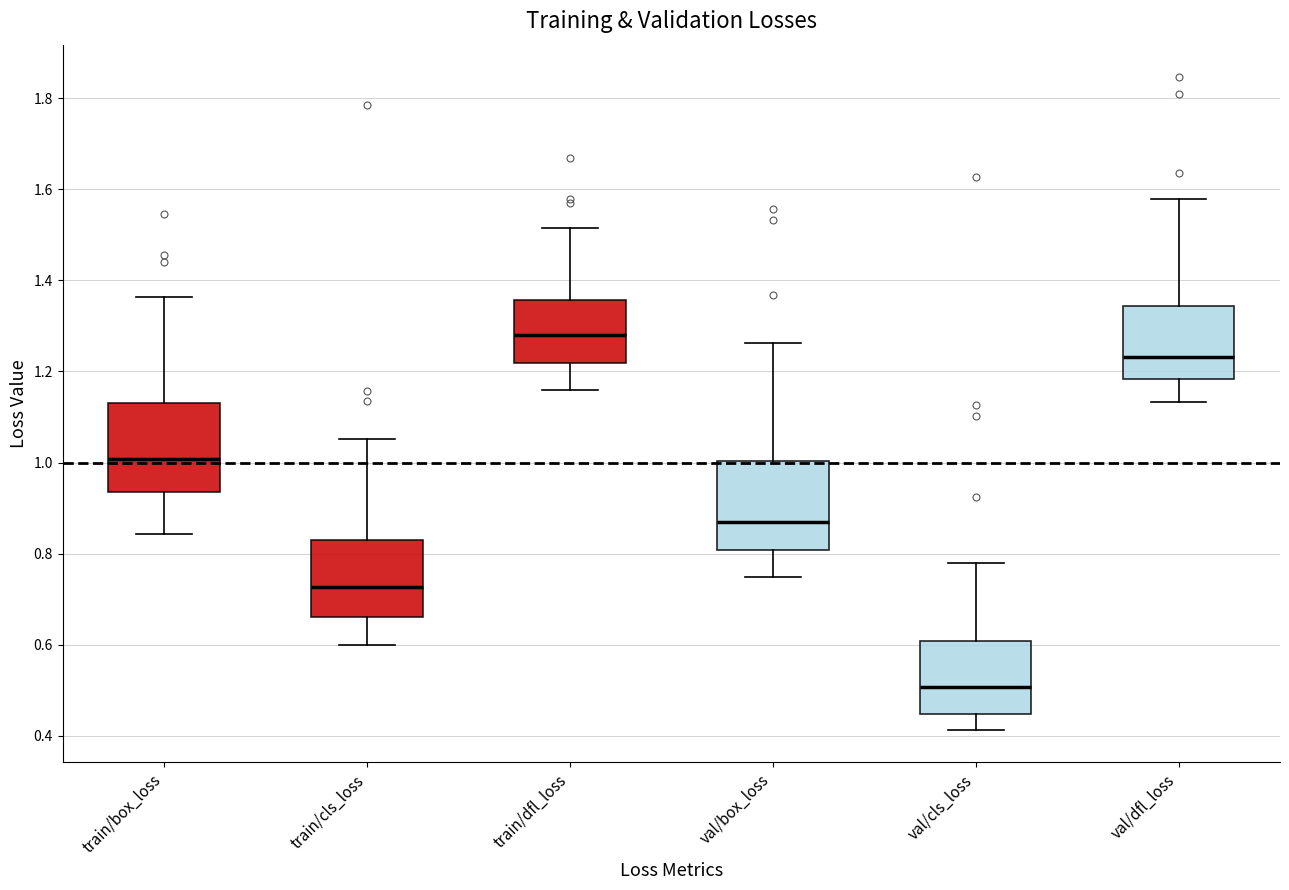

Reading left to right, read every box against the y-axis: the position of its median line, the range the box covers, and the ends of its whiskers. The values are not printed on the chart, so give them approximately, as read against the axis.

train/box_loss: median 1.00, box 0.94 to 1.14, whiskers 0.84 to 1.36
train/cls_loss: median 0.72, box 0.66 to 0.84, whiskers 0.60 to 1.06
train/dfl_loss: median 1.28, box 1.22 to 1.36, whiskers 1.16 to 1.52
val/box_loss: median 0.86, box 0.80 to 1.00, whiskers 0.74 to 1.26
val/cls_loss: median 0.50, box 0.44 to 0.60, whiskers 0.42 to 0.78
val/dfl_loss: median 1.24, box 1.18 to 1.34, whiskers 1.14 to 1.58